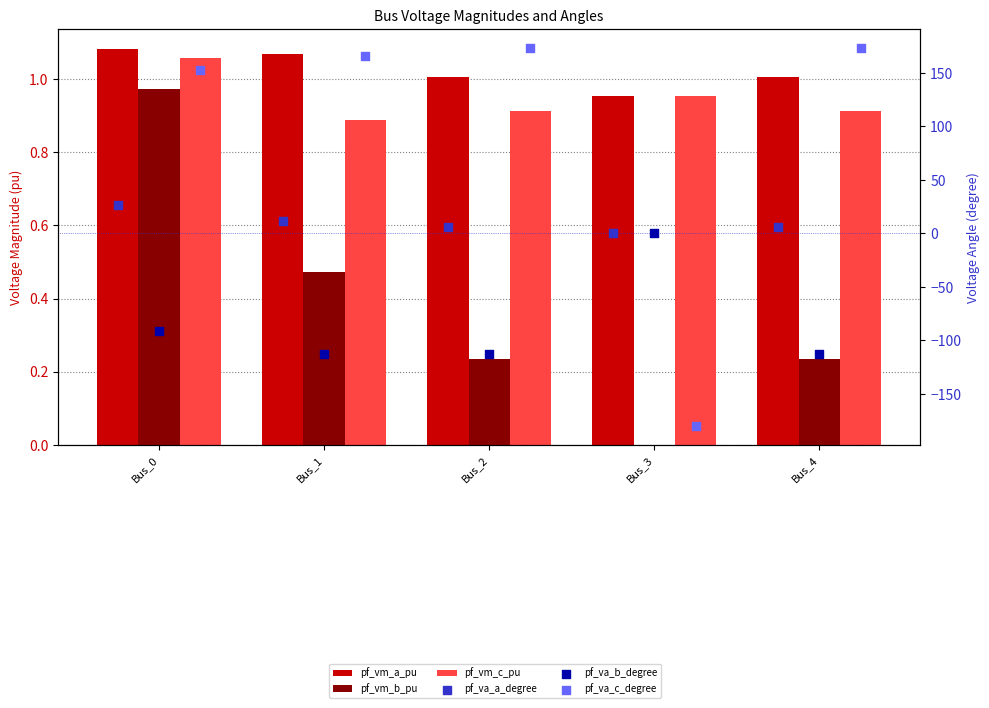

At how many categories does at least one series exceed -76?

5